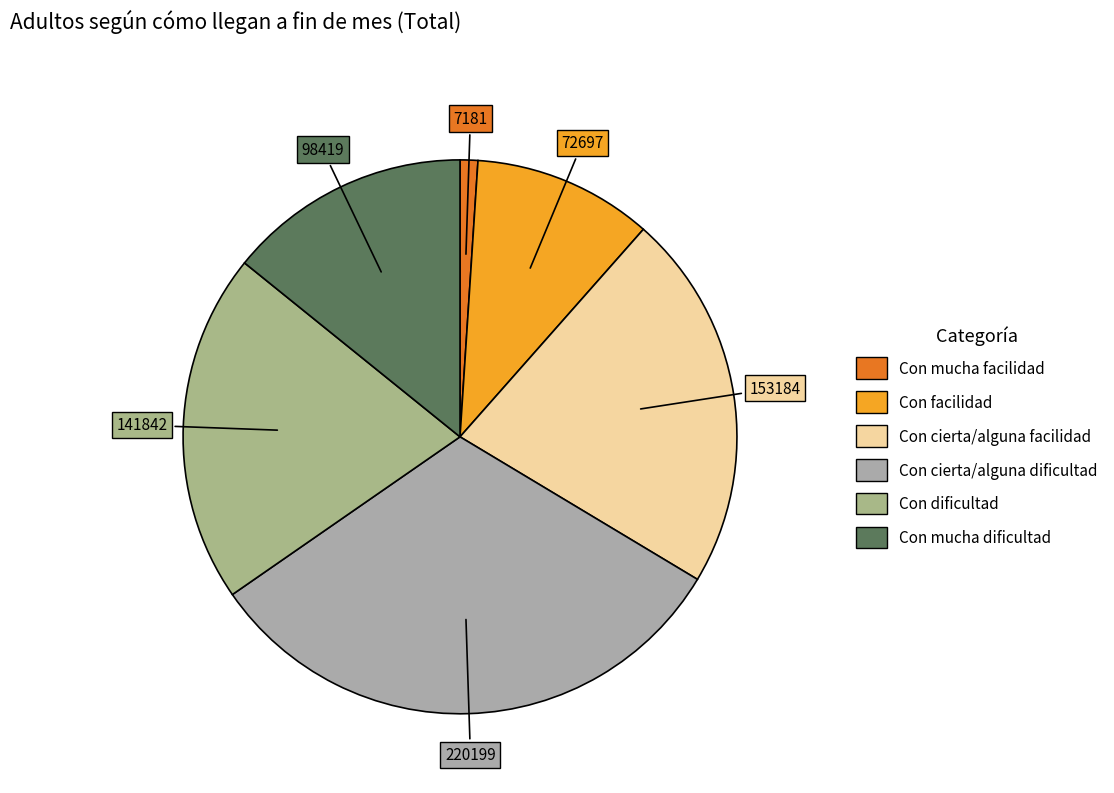

True or false: Con mucha facilidad accounts for 1% of the total.

True